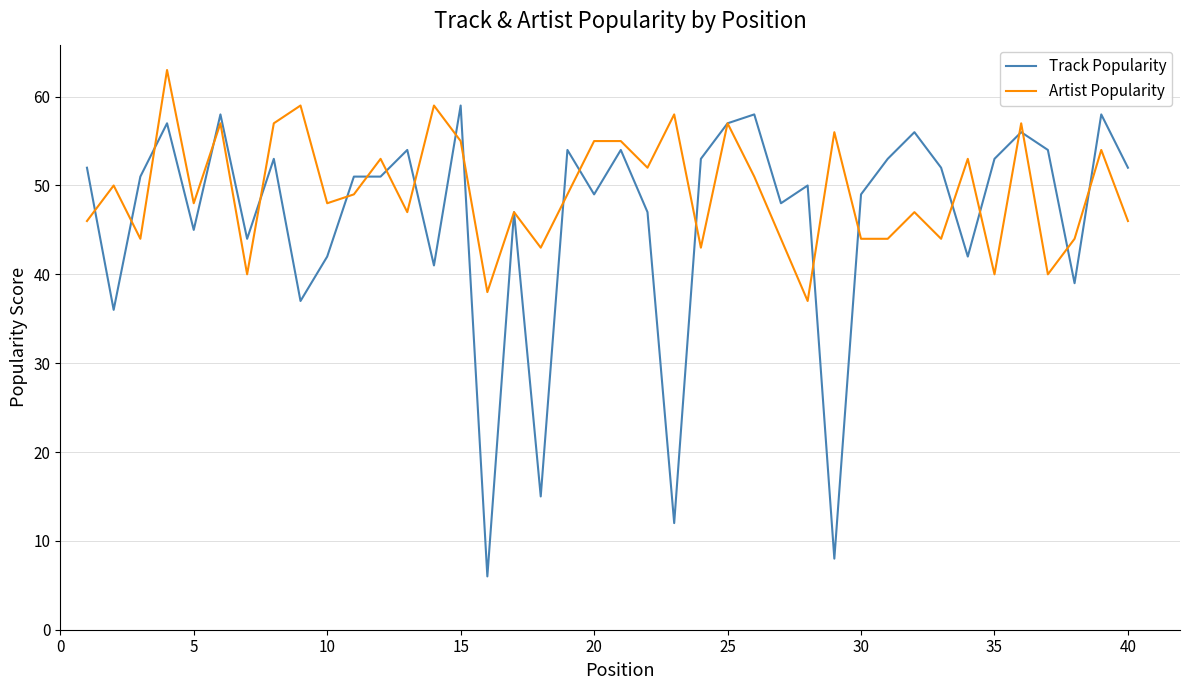

Which series has the largest range (max minus min)?

Track Popularity